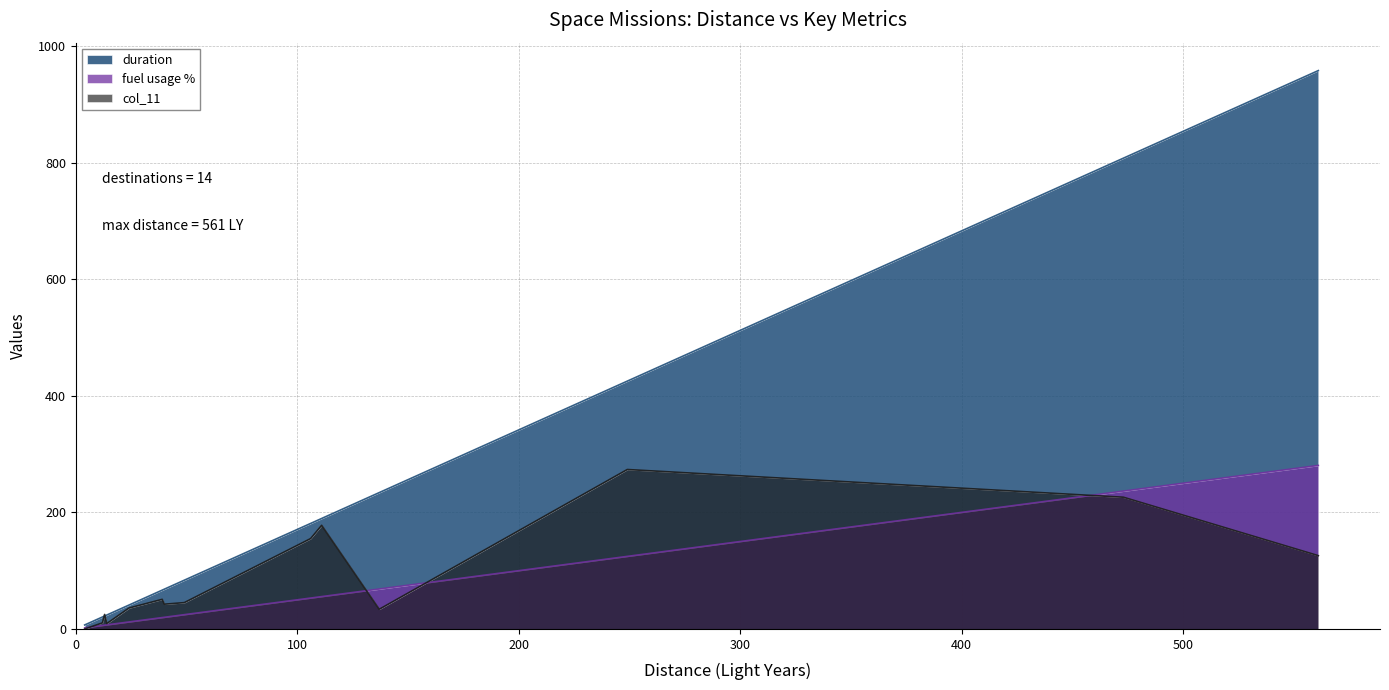

Which series has the largest range (max minus min)?

duration